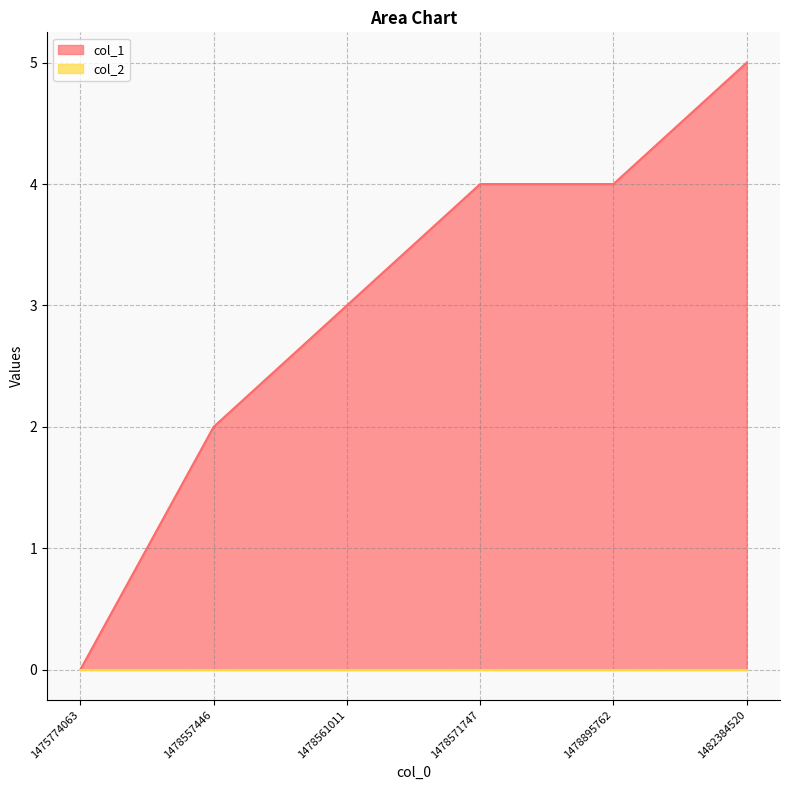

True or false: the data has more than 1 interior local peaks.

False